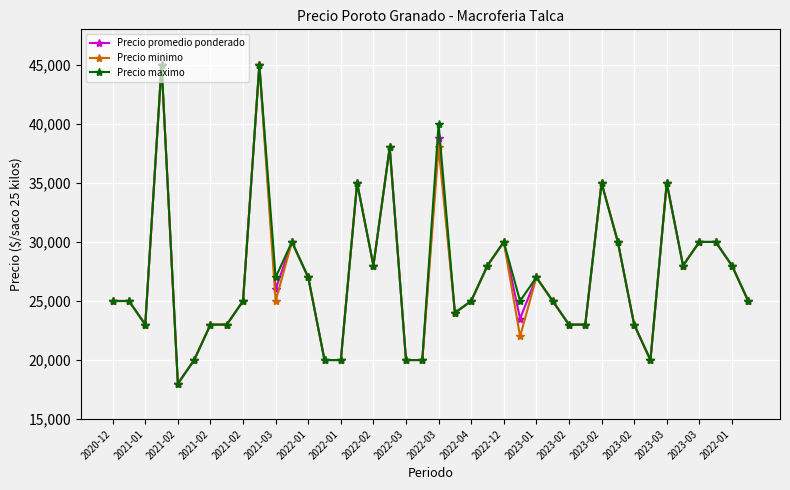

What is the sum of all Precio maximo values?

1091000